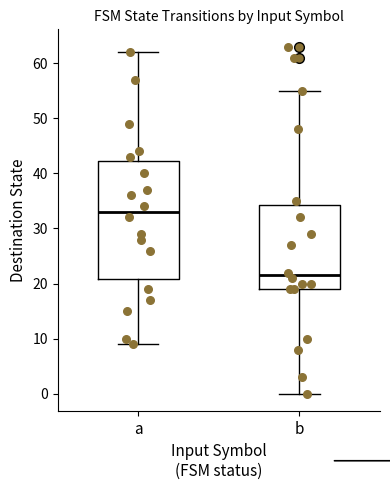

Comparing the boxes themselves (not the whiskers), which one is the tallest?

a